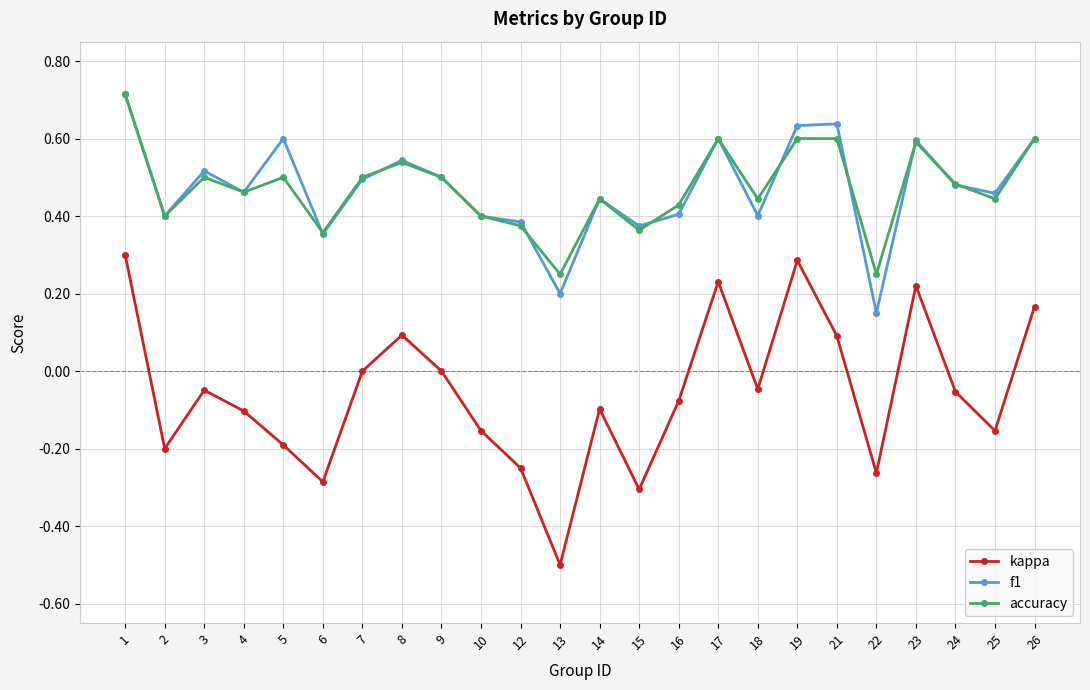

Between 1 and 13, which series saw the biggest shift?

kappa